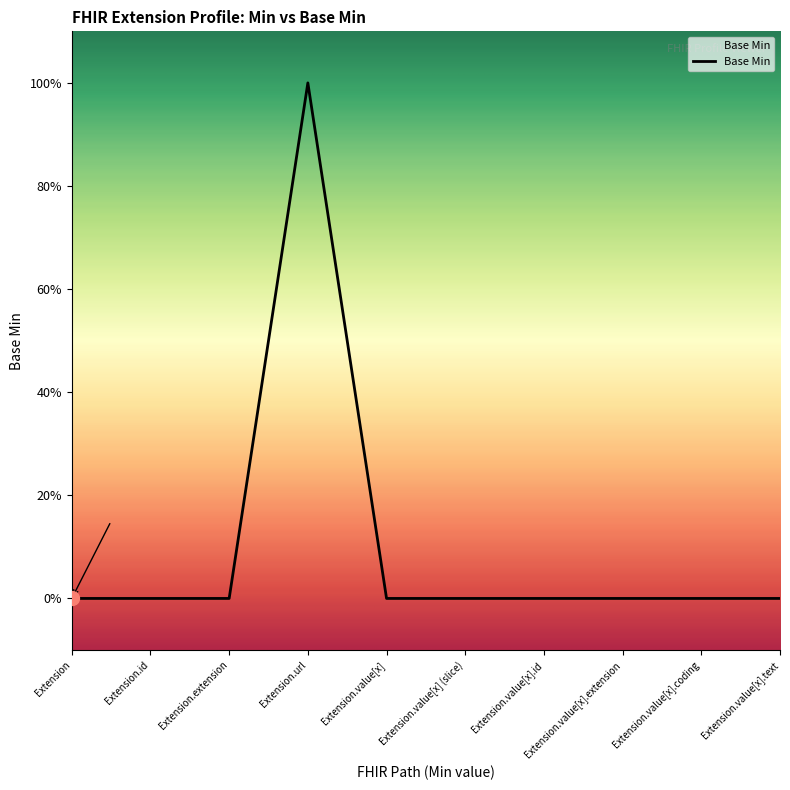

Is this an area chart (filled region under the line)?

Yes